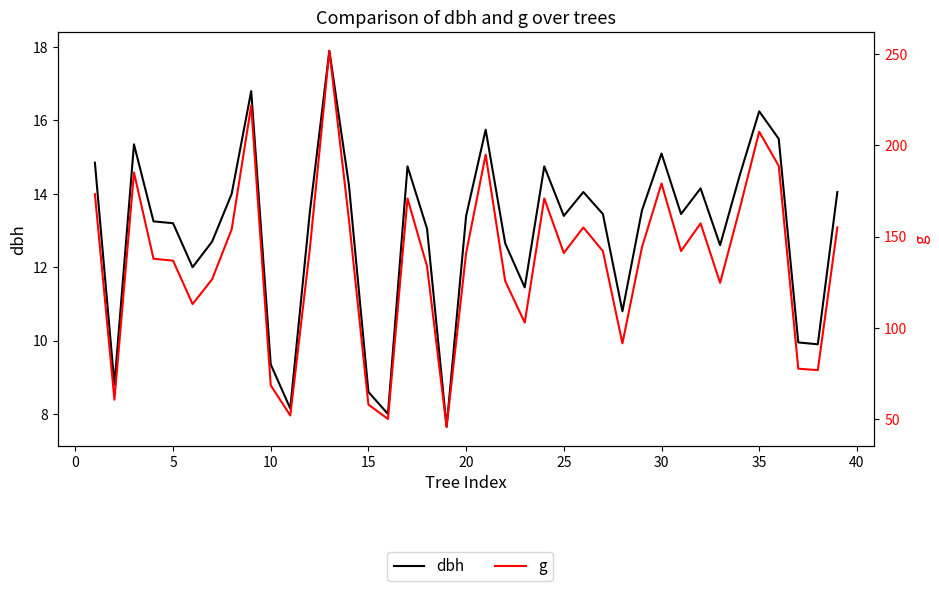

What is the minimum value for dbh?

7.7